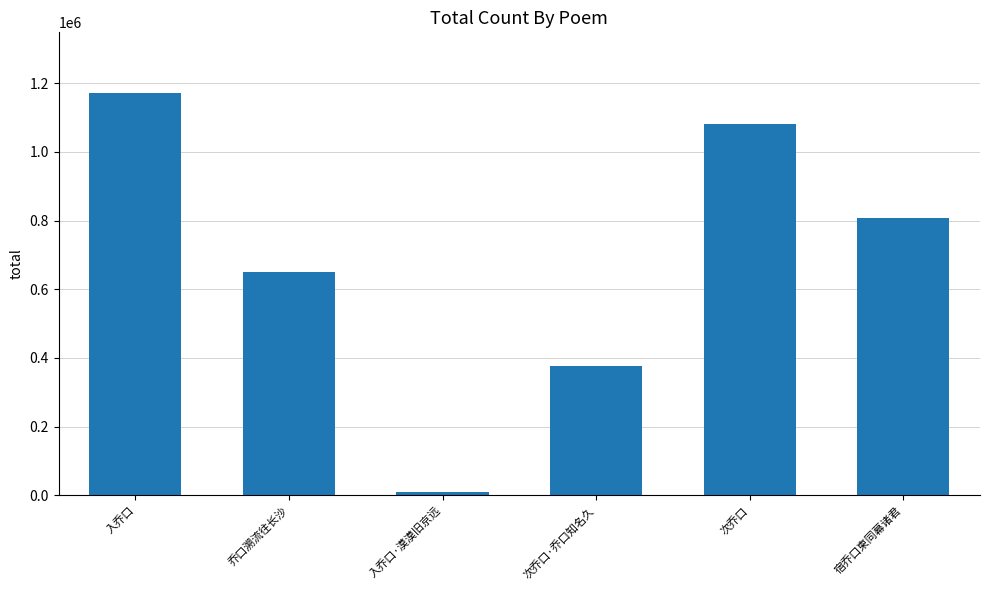

Is it true that the value at 次乔口·乔口知名久 is 202191?

False